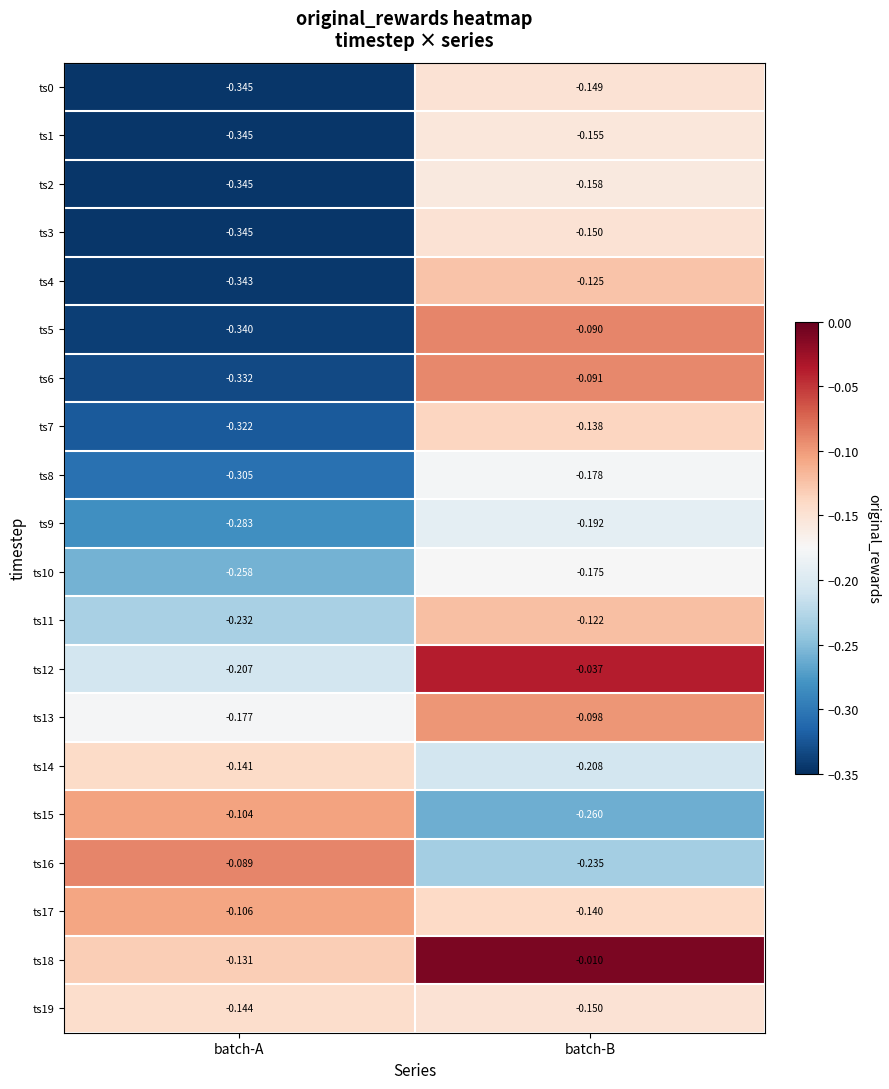

At which category is the sum across all series the highest?

batch-B